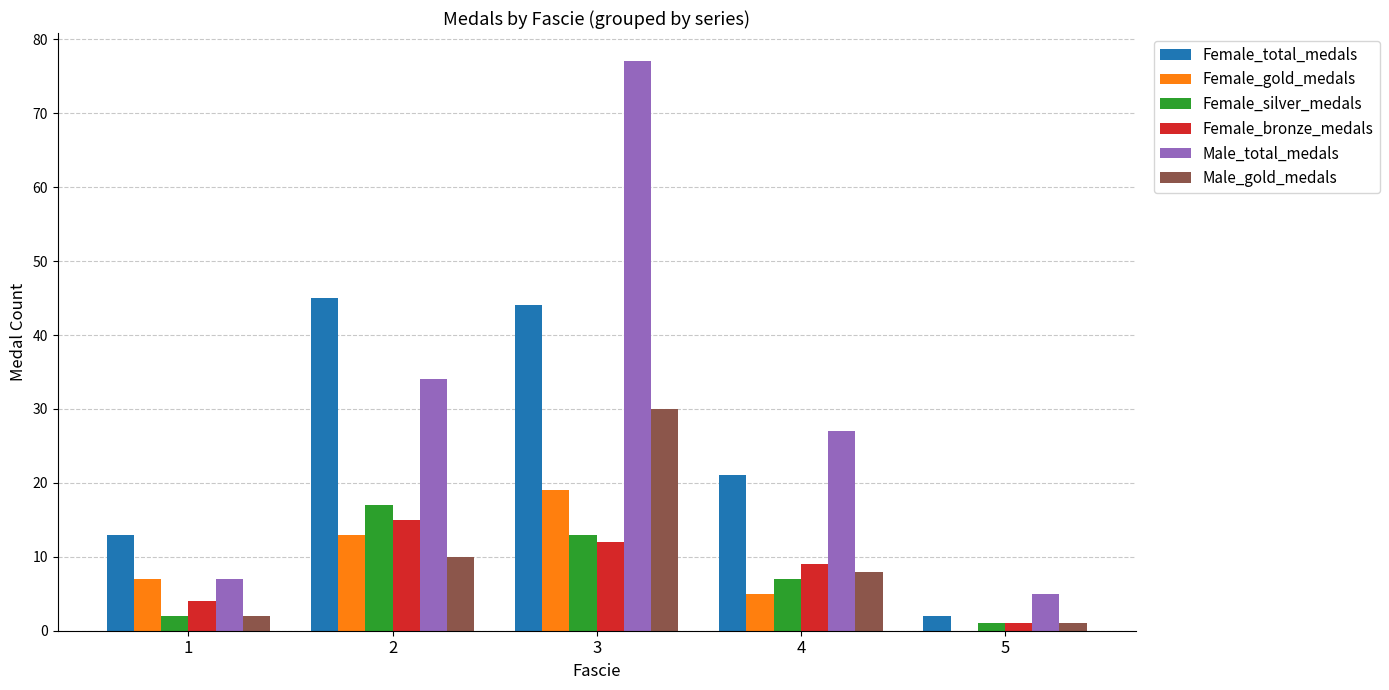

How many series are shown in this chart?

6